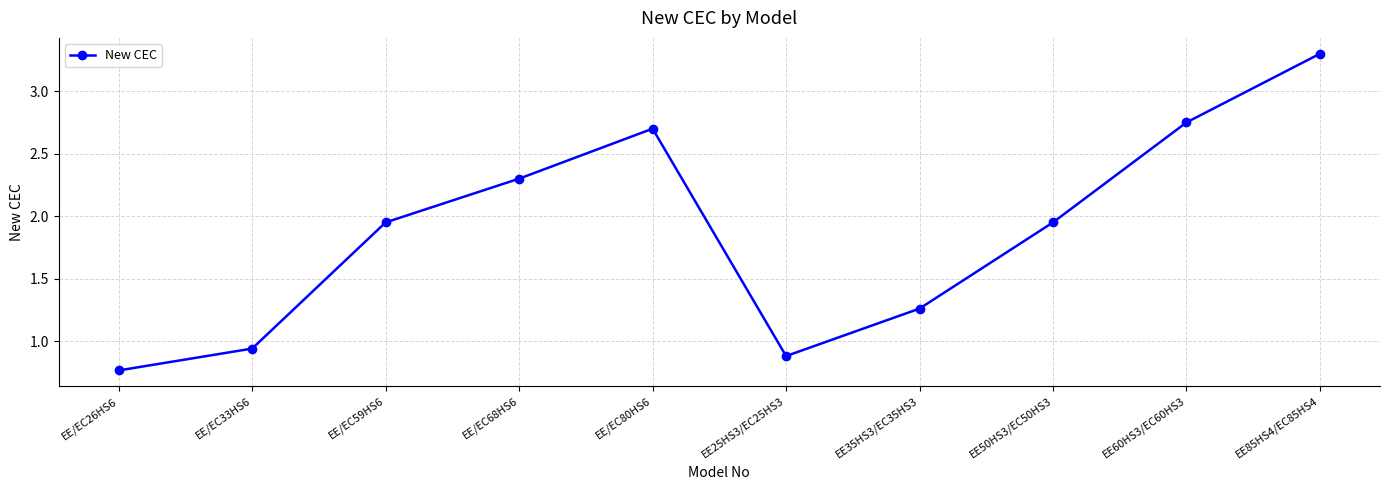

Is it true that the value at EE35HS3/EC35HS3 is 0.5?

False